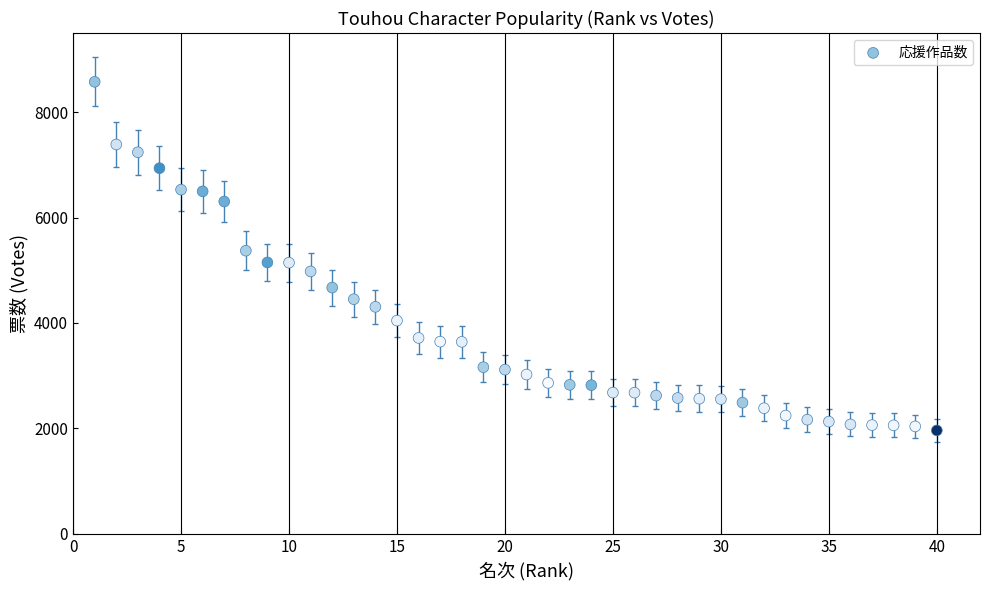

What is the range of X values (max minus min)?

39